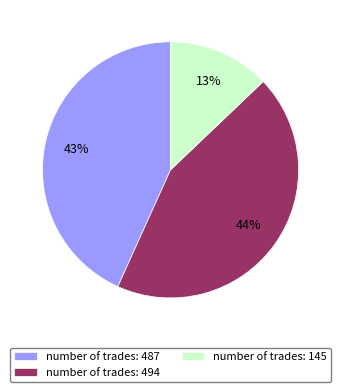

Which has a higher value, number of trades: 145 or number of trades: 487?

number of trades: 487